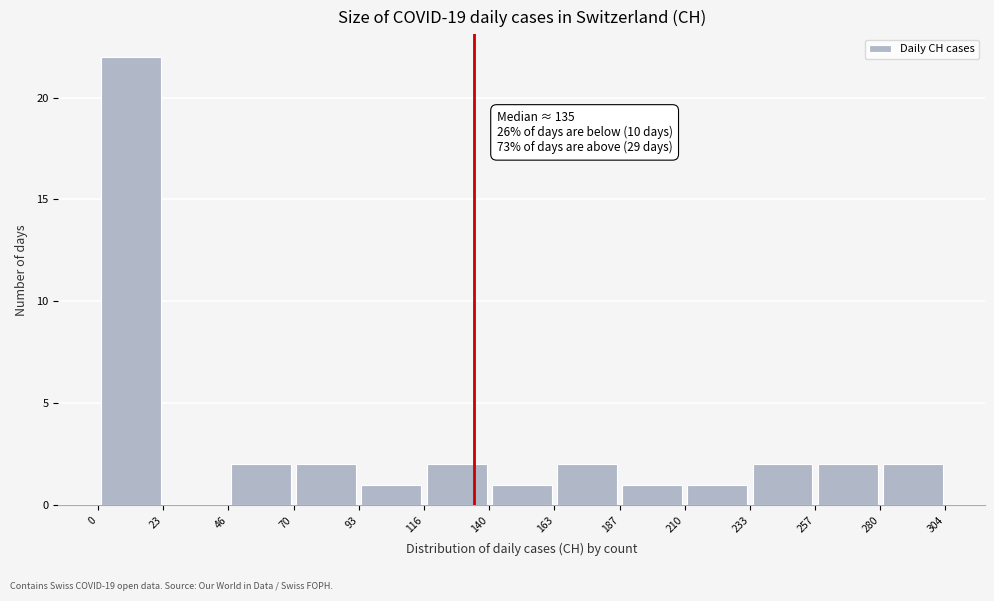

Which range on the x-axis has the tallest bar?

0 to 23